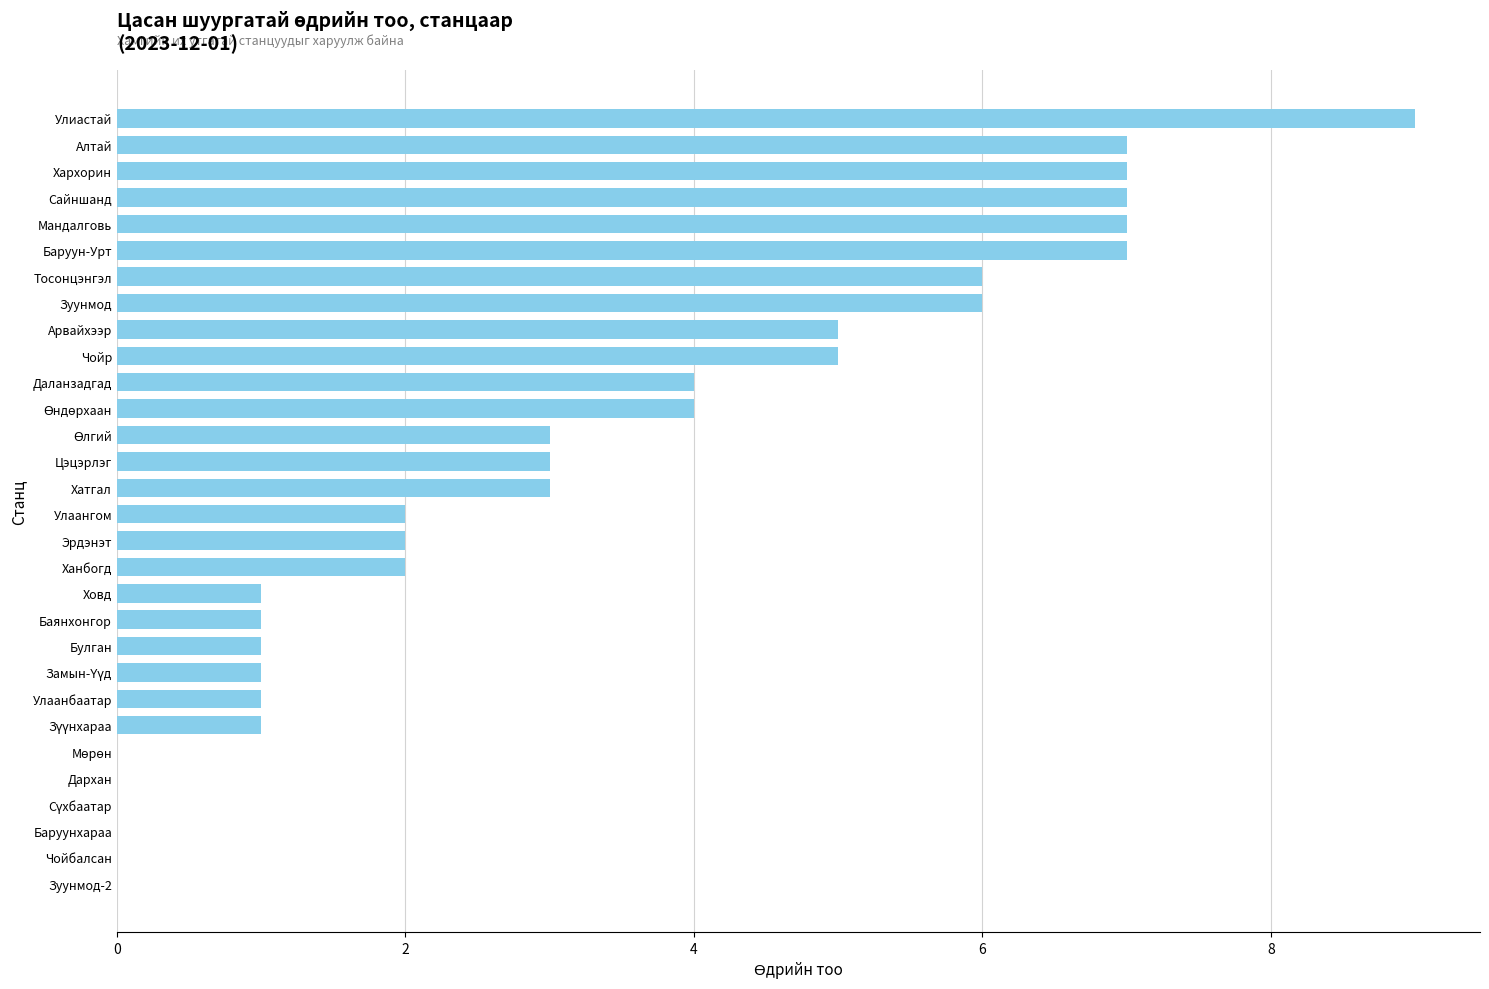

True or false: the data shows 7 at Мандалговь.

True